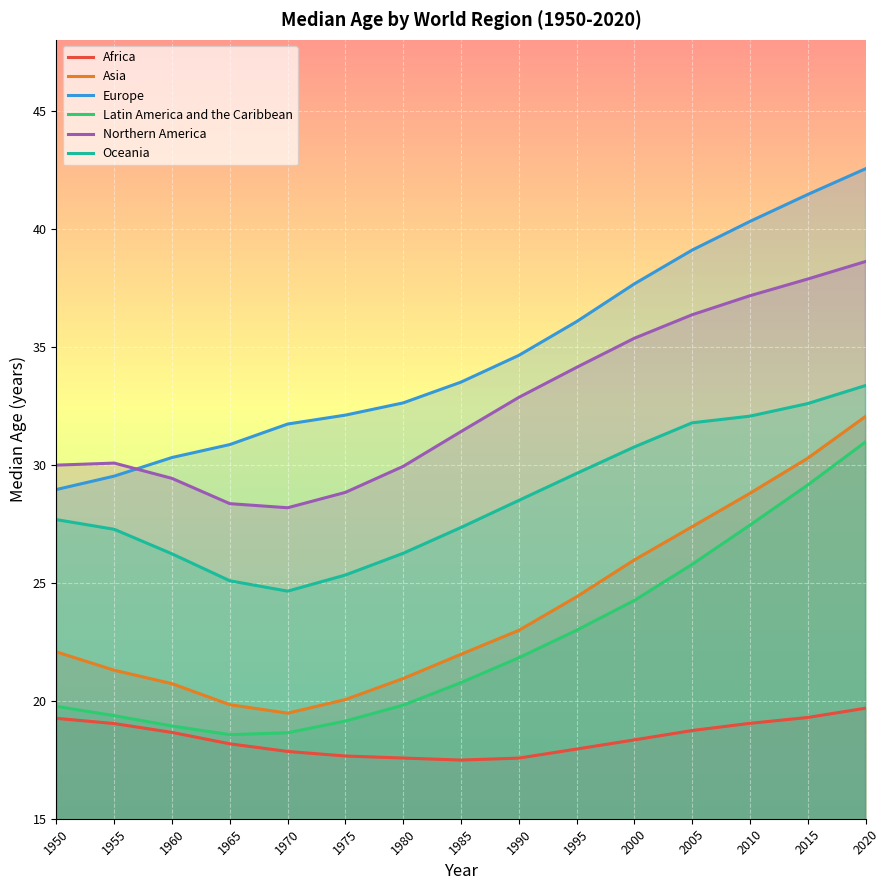

Which series has the widest spread of values?

Europe